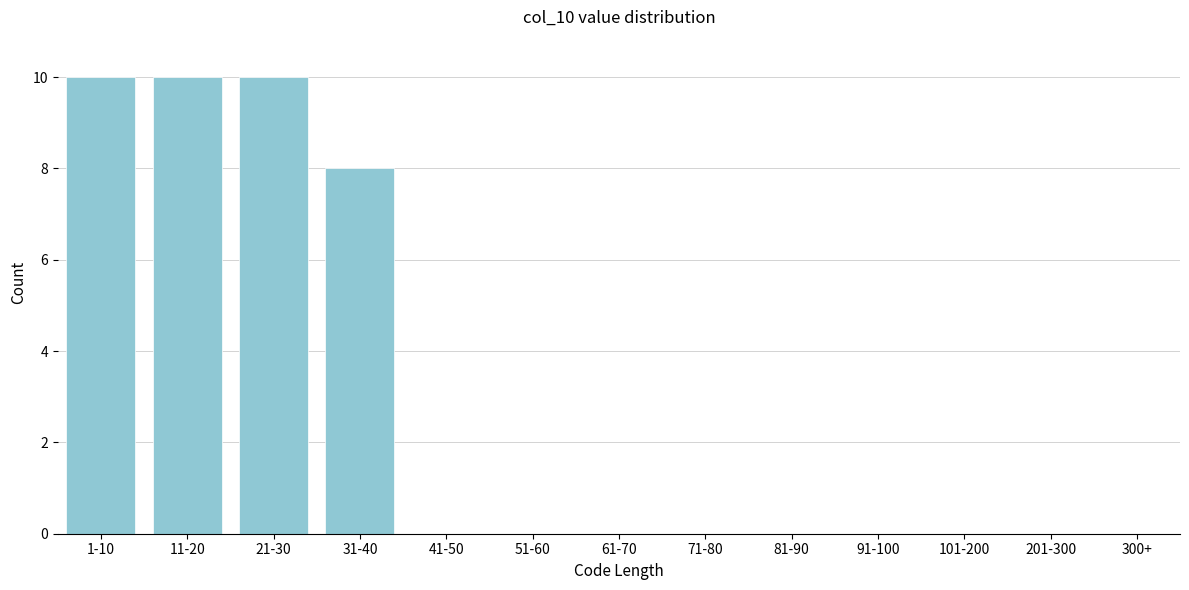

Reading left to right, list all the values displayed in this chart.

1-10=10	11-20=10	21-30=10	31-40=8	41-50=0	51-60=0	61-70=0	71-80=0	81-90=0	91-100=0	101-200=0	201-300=0